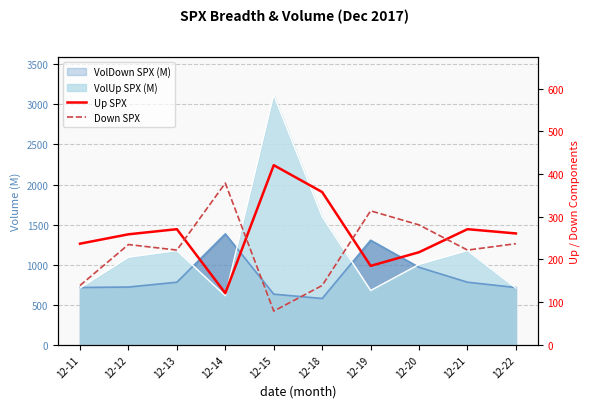

What is the smallest value displayed?

79